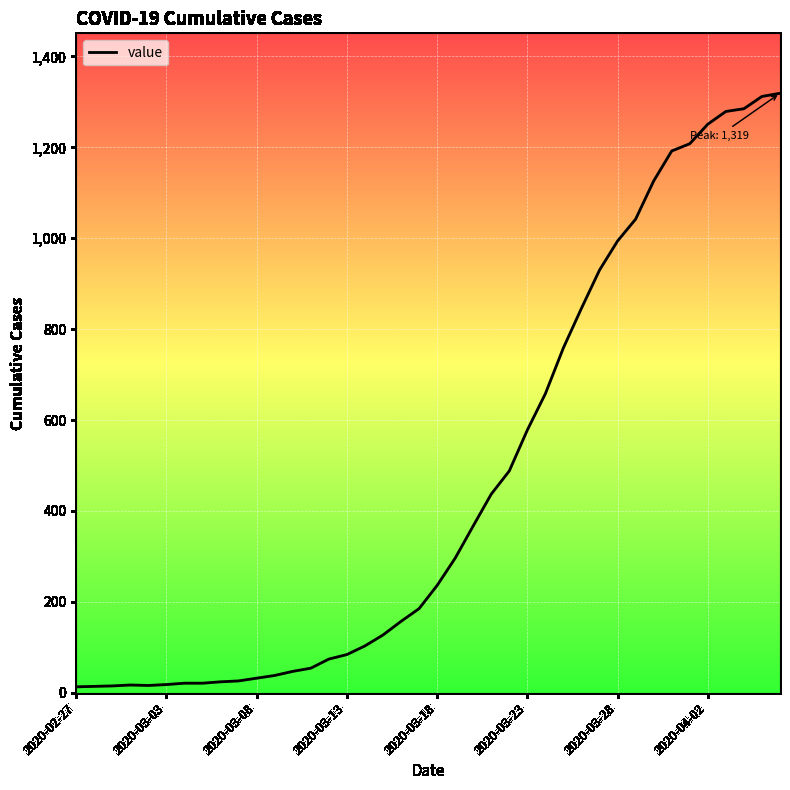

What is the maximum value shown in the chart?

1319